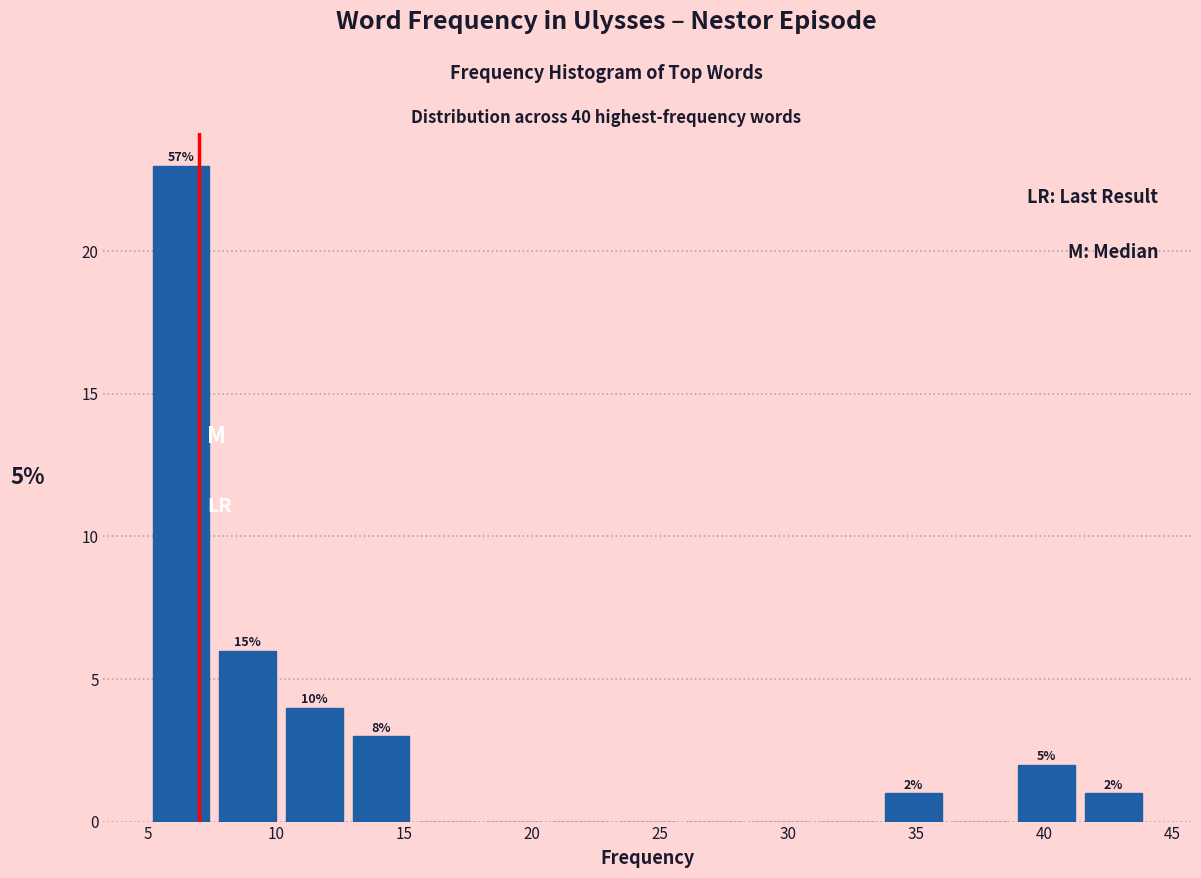

Over which range of the x-axis is the bar tallest?

5.0 to 7.6